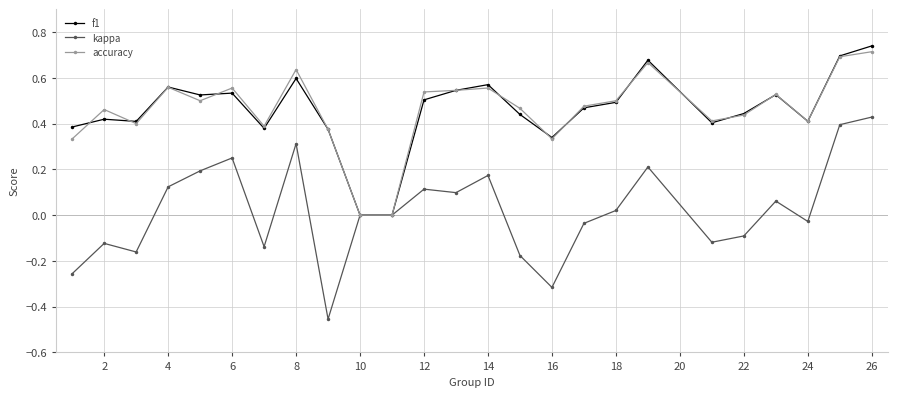

True or false: accuracy has more than 2 points higher than both neighbors.

True